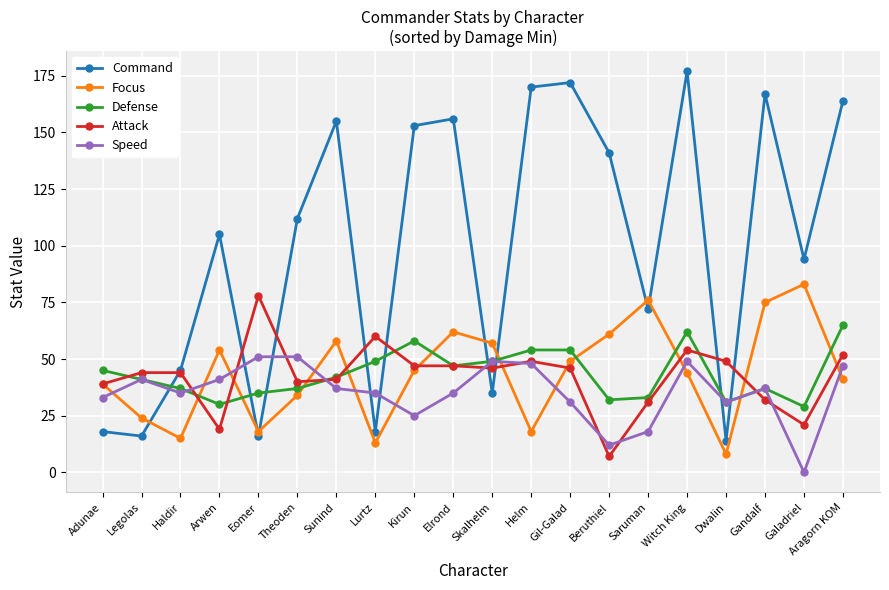

Between Gil-Galad and Saruman, which series saw the biggest shift?

Command